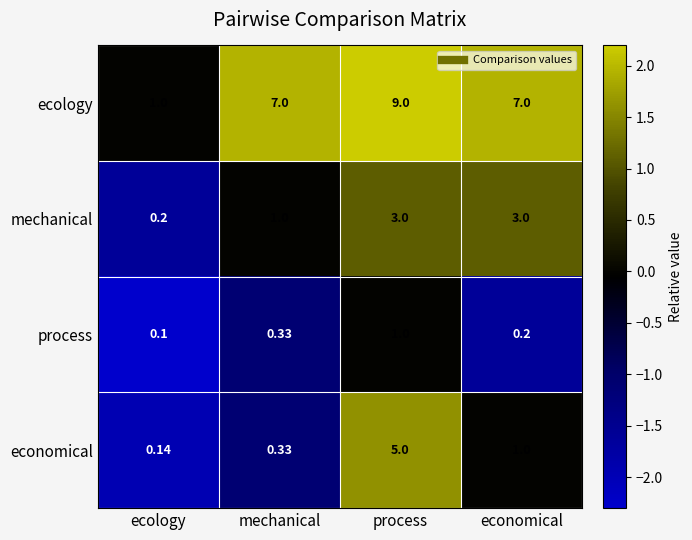

What is the greatest value displayed?

9.0